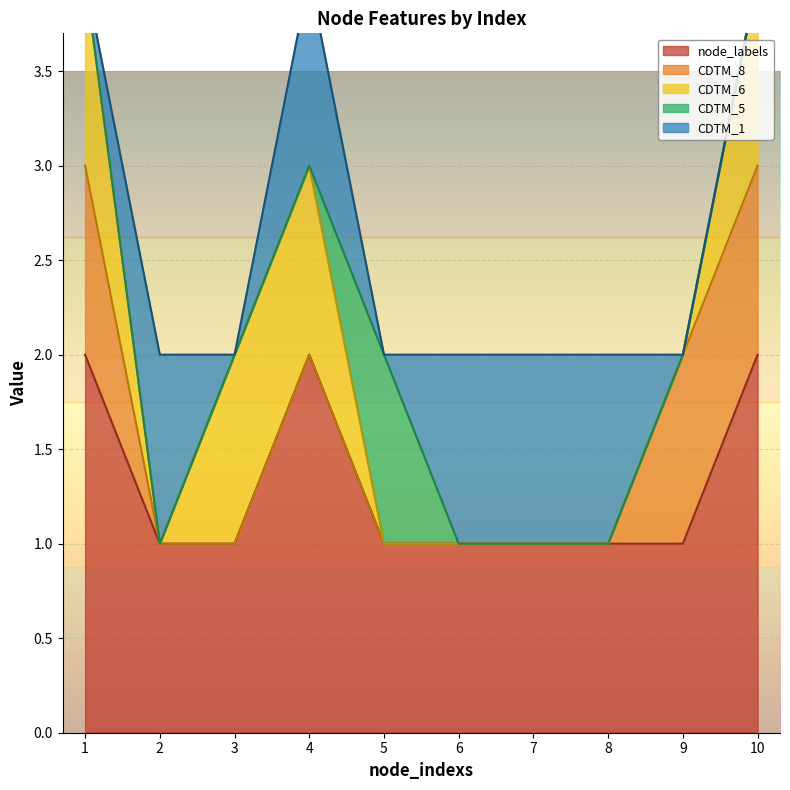

Reading left to right, transcribe all the data shown in this chart.

node_labels: 2	1	1	2	1	1	1	1	1	2
CDTM_8: 1	0	0	0	0	0	0	0	1	1
CDTM_6: 1	0	1	1	0	0	0	0	0	1
CDTM_5: 0	0	0	0	1	0	0	0	0	0
CDTM_1: 0	1	0	1	0	1	1	1	0	0